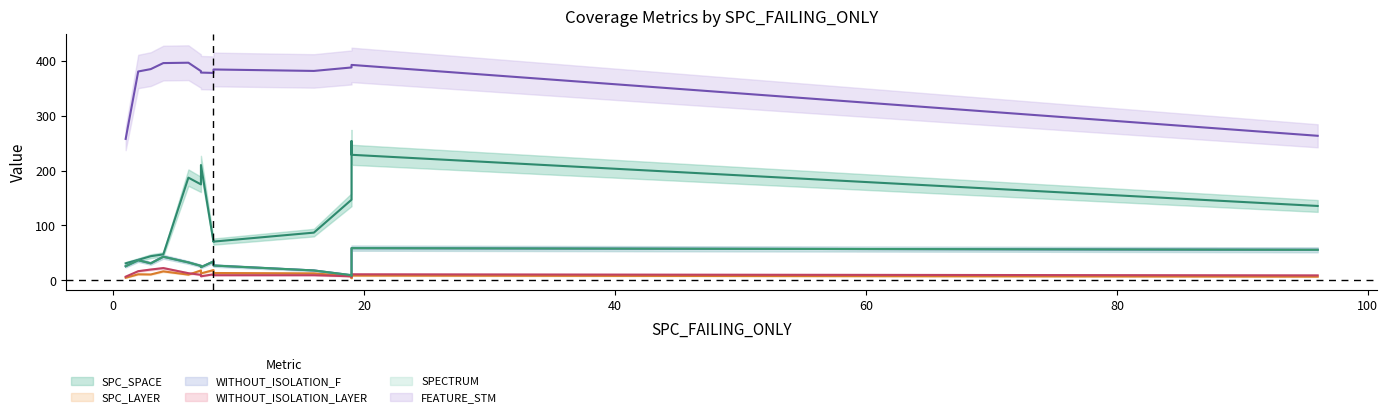

What is the sum of all SPC_LAYER values?

163